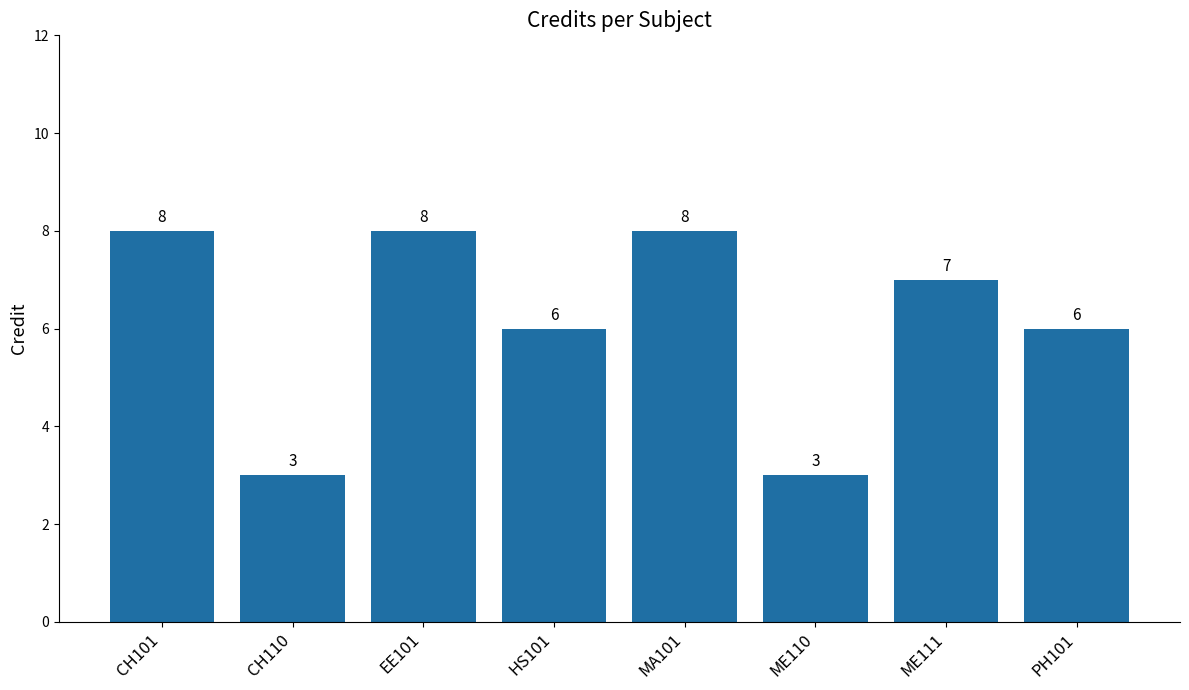

At which label does the data first exceed 7?

CH101